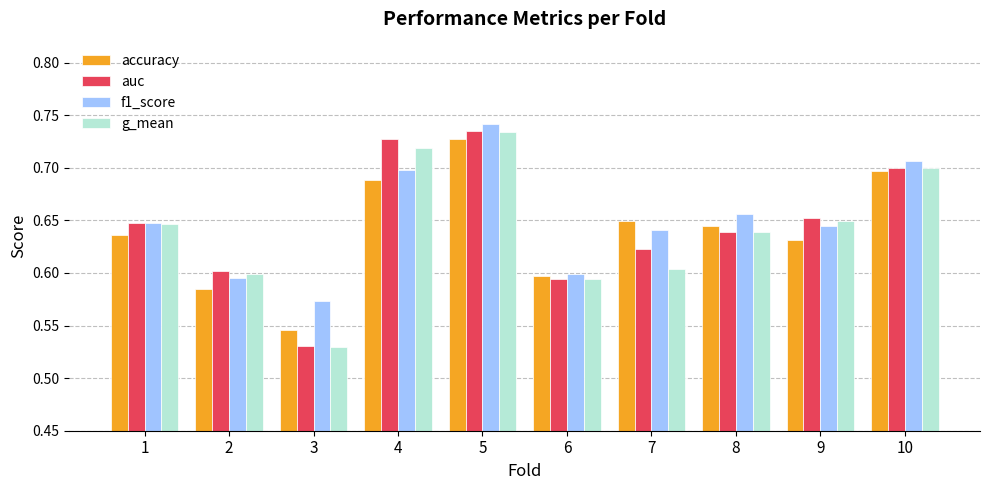

At how many categories does at least one series exceed 0?

10